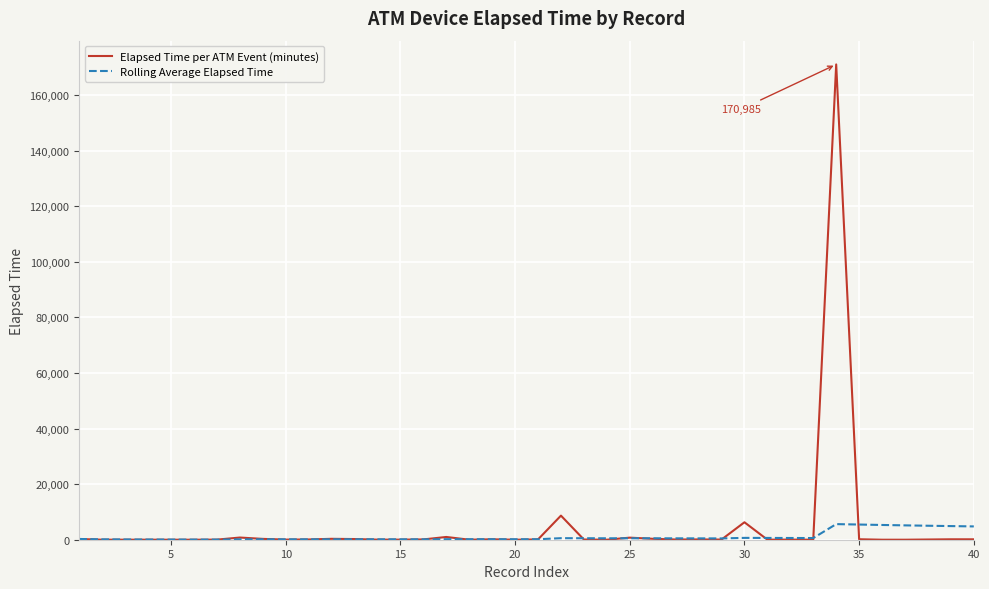

Which series has the largest range (max minus min)?

Elapsed Time per ATM Event (minutes)